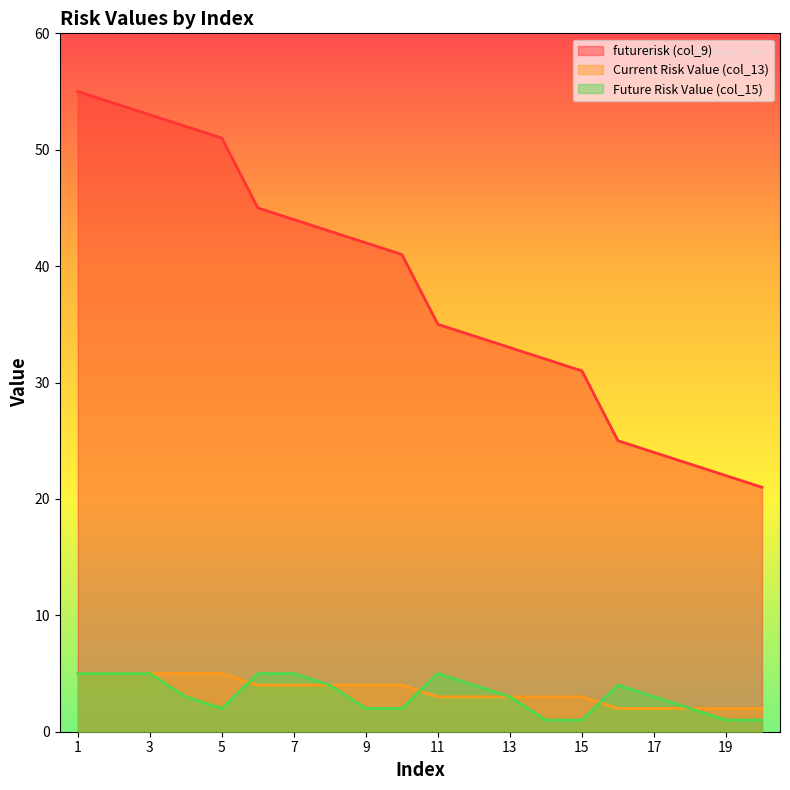

How many values in the Current Risk Value (col_13) series exceed 4?

5